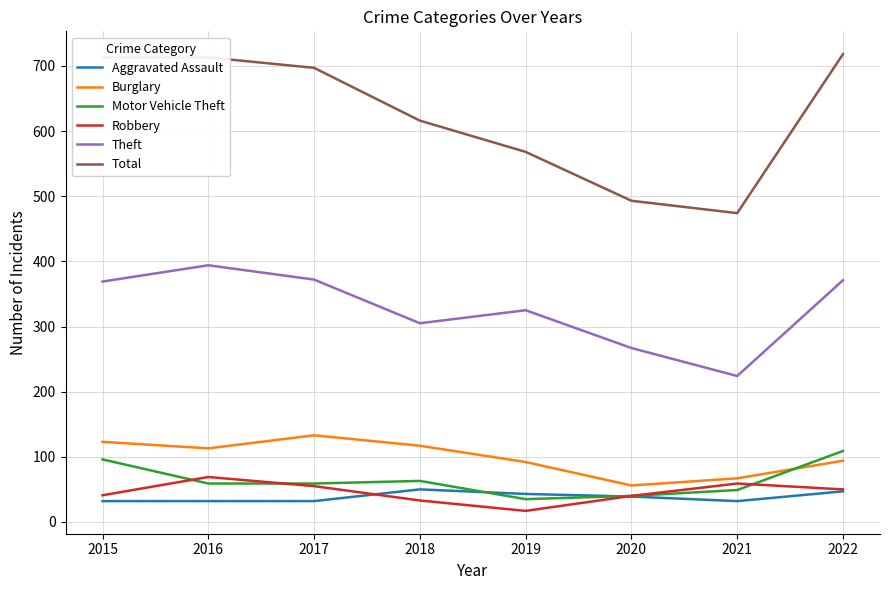

The value of Robbery at 2018 is 33. True or false?

True